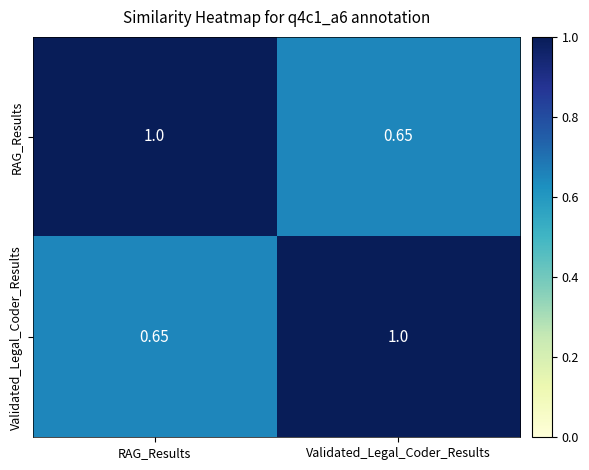

Rank the series at RAG_Results from lowest to highest value.

Validated_Legal_Coder_Results, RAG_Results